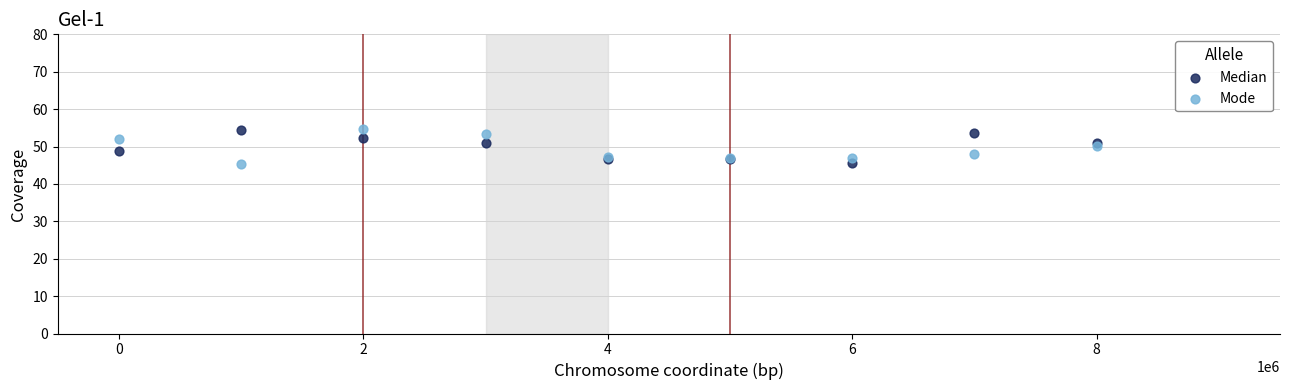

What is the X range (max minus min) for the scatter plot?

8000000.0